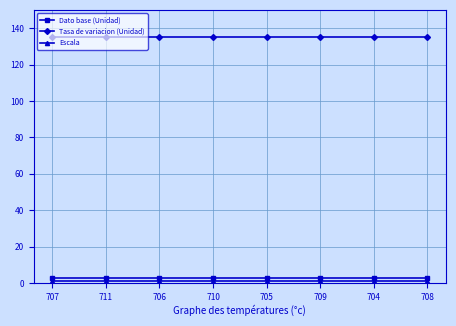

What is the maximum value shown in the chart?

135